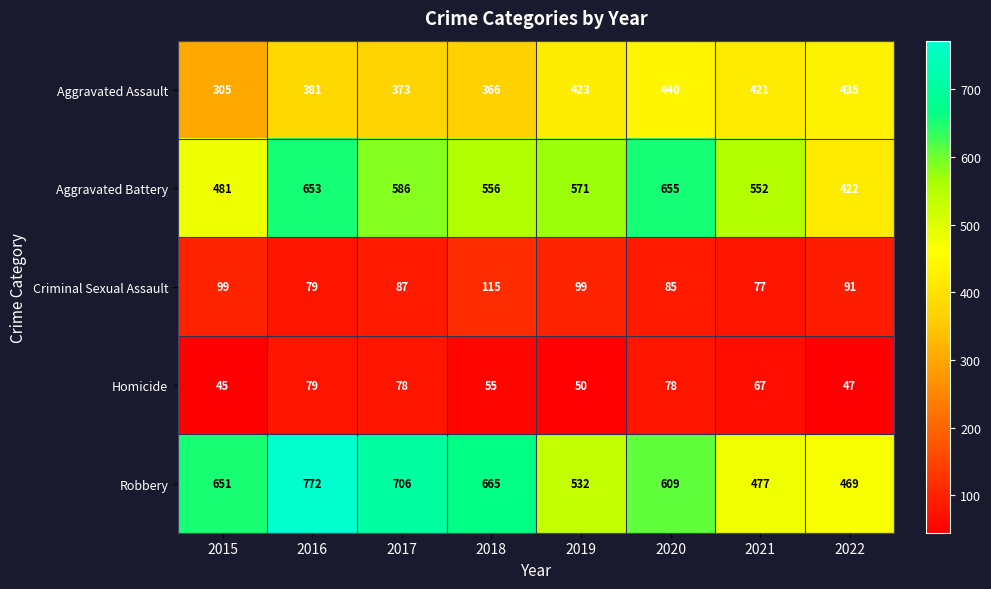

Which category has the highest value across all series?

2016